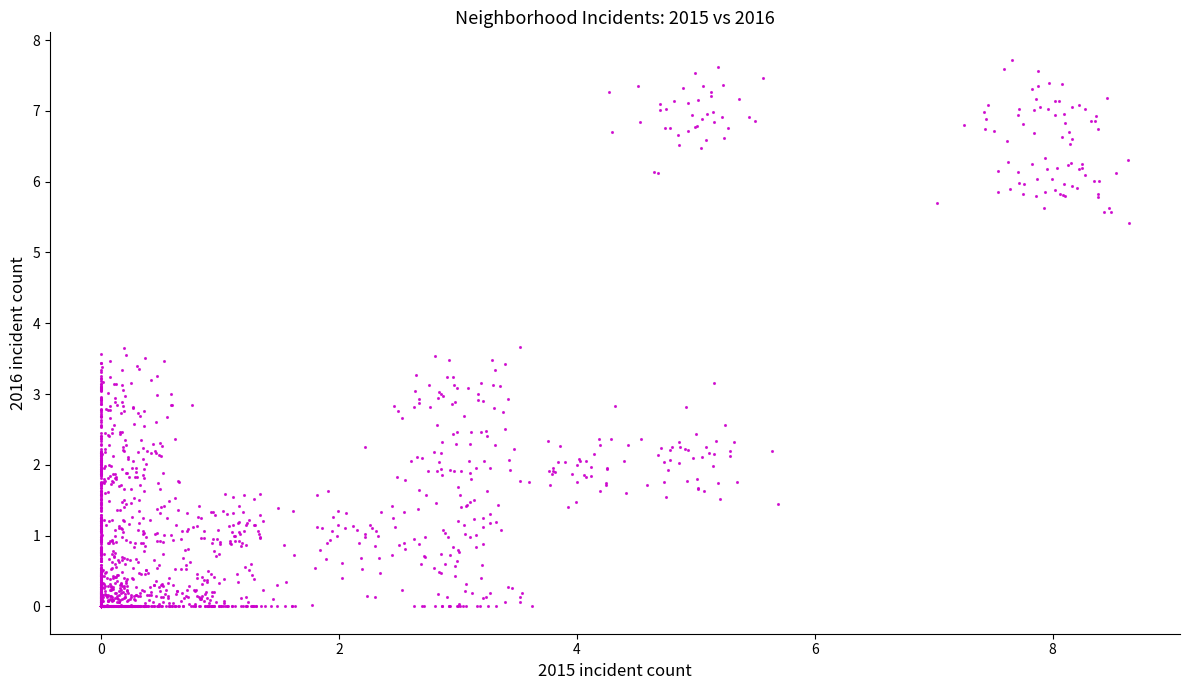

What is the range of X values (max minus min)?

8.6